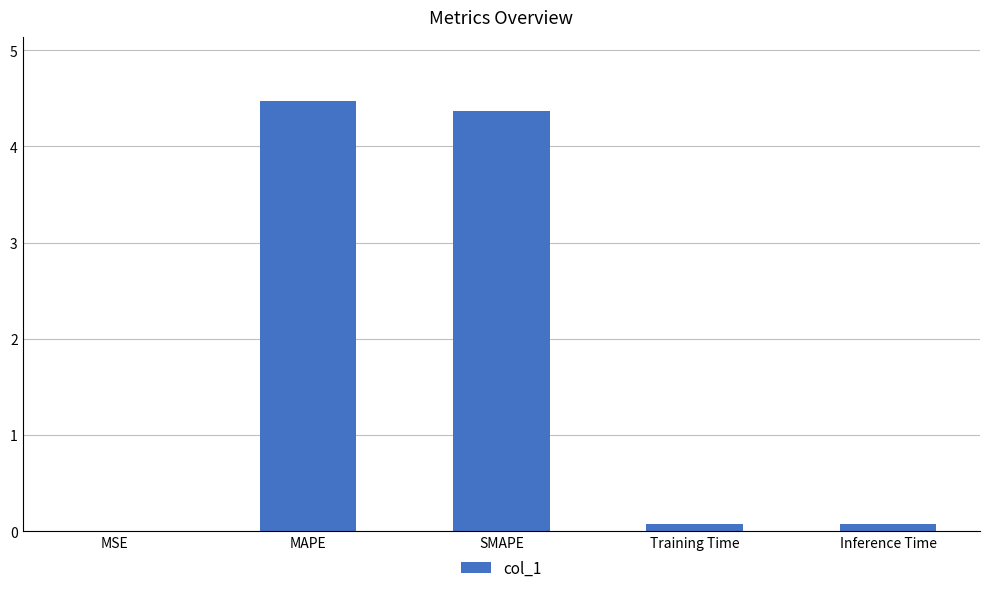

What is the sum of all values?

9.0